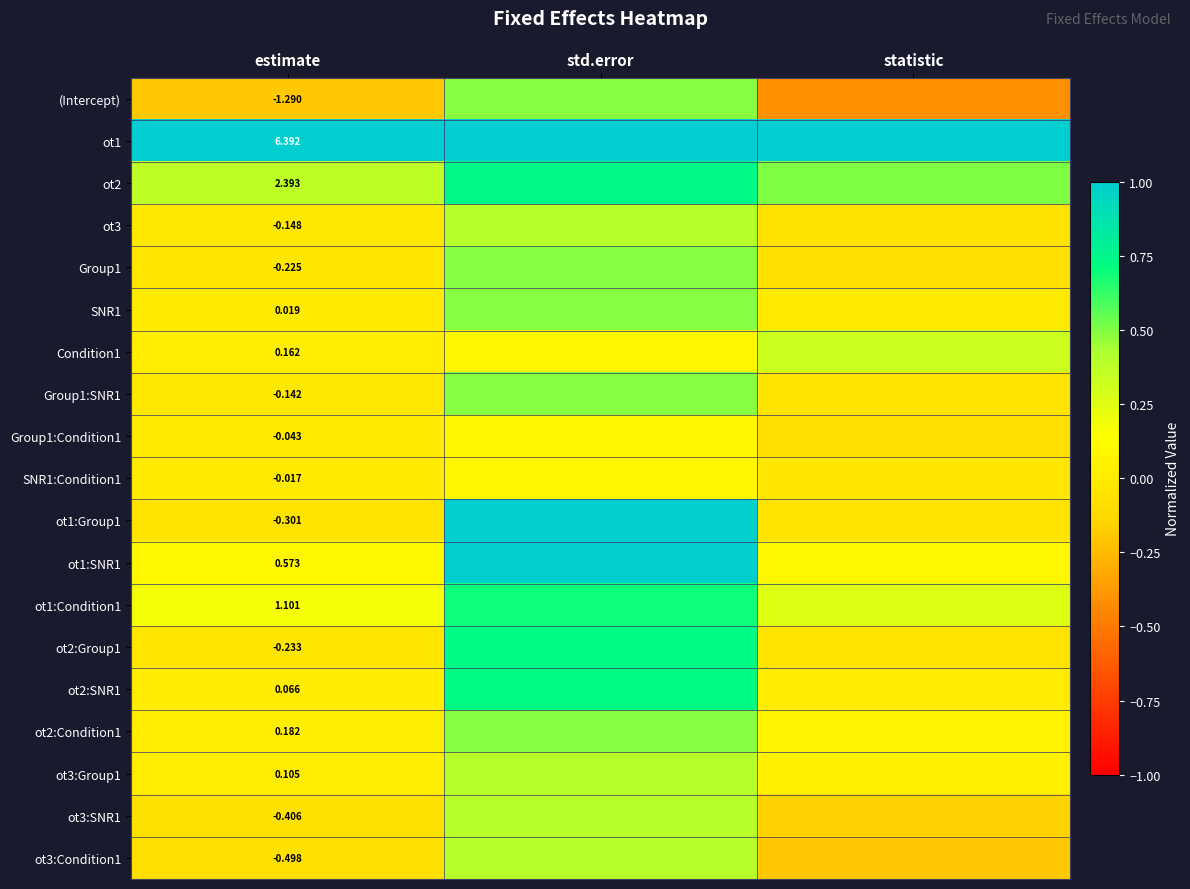

How many data points does each series have?

3